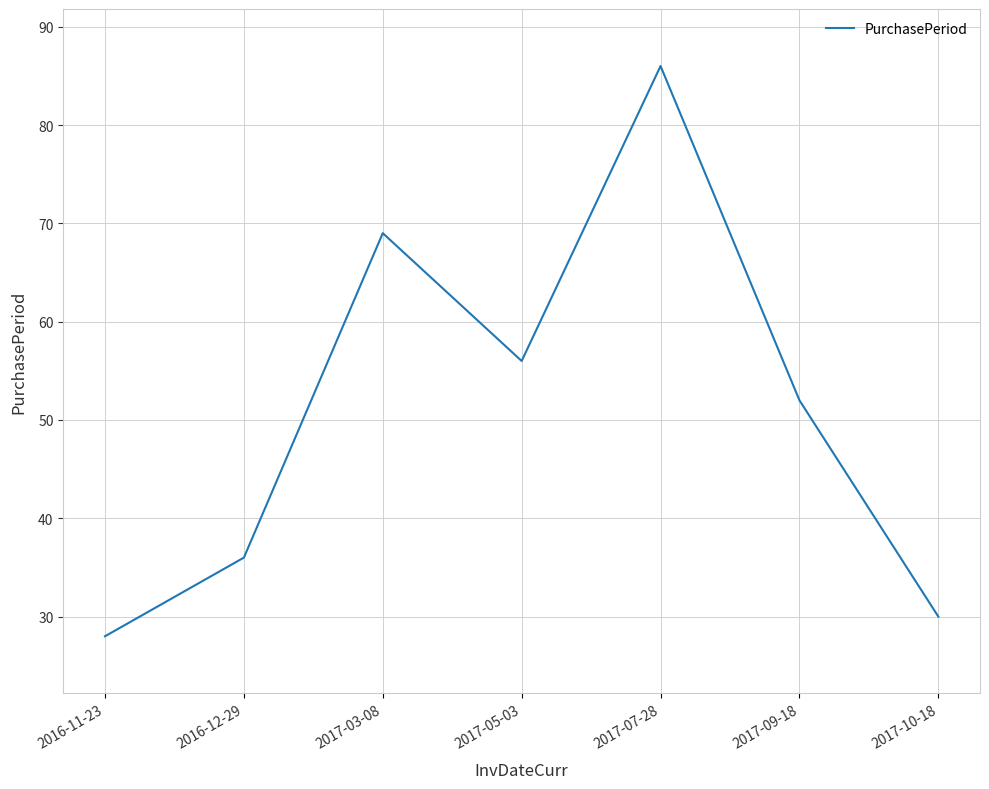

Rank the categories by value from highest to lowest.

2017-07-28, 2017-03-08, 2017-05-03, 2017-09-18, 2016-12-29, 2017-10-18, 2016-11-23